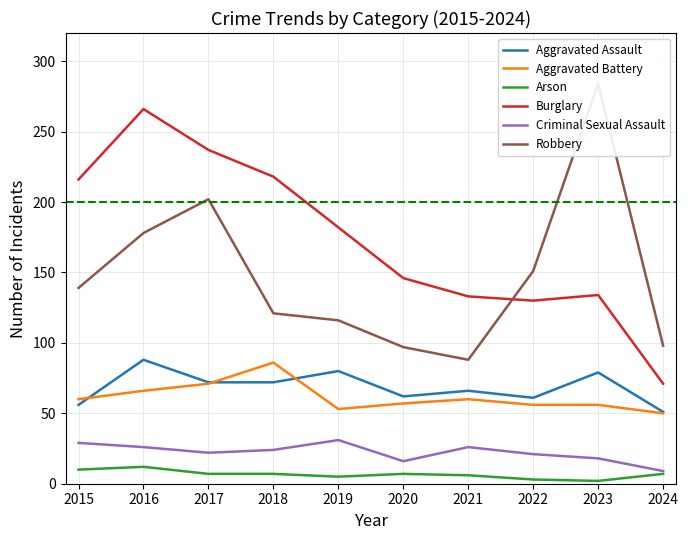

At how many categories does at least one series exceed 97?

10